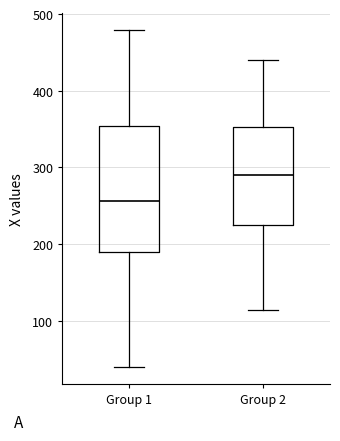

Where does the median line of the box for Group 1 sit on the y-axis? The values are not printed on the chart, so give them approximately, as read against the axis.

260